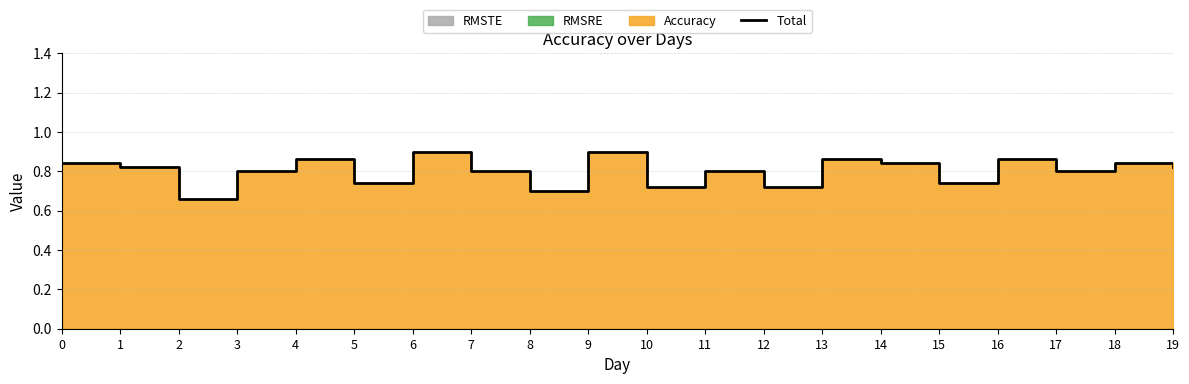

Reading left to right, extract all data points from this chart.

0.8	0.8	0.7	0.8	0.9	0.7	0.9	0.8	0.7	0.9	0.7	0.8	0.7	0.9	0.8	0.7	0.9	0.8	0.8	0.8